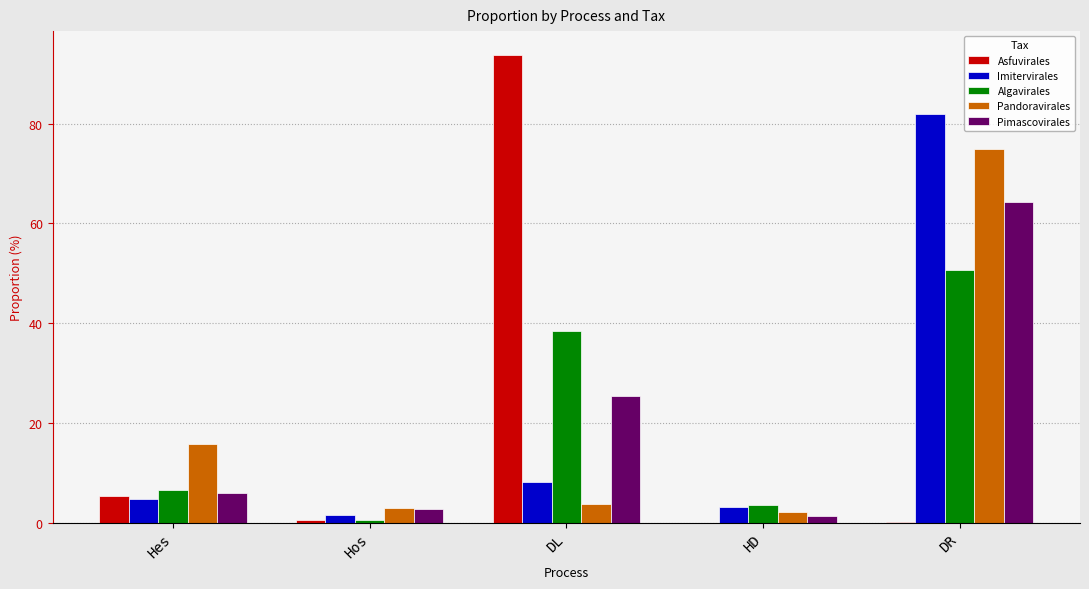

True or false: Pandoravirales has a value of 8.7 at Hes.

False